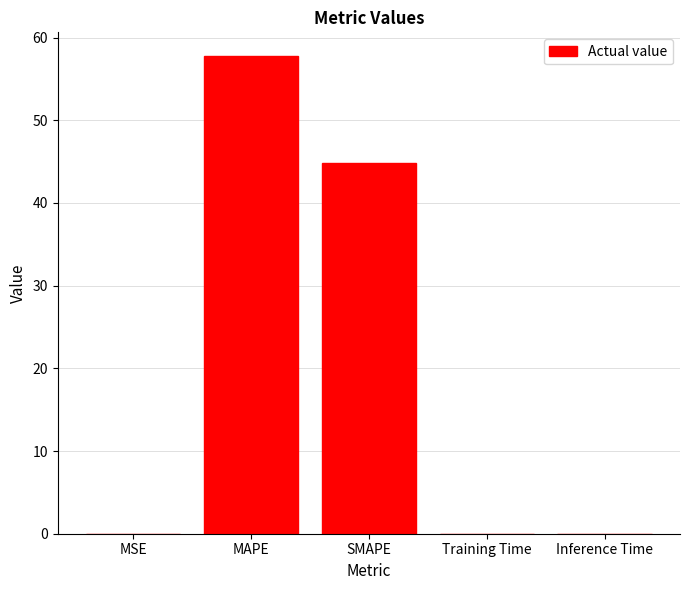

Are the bars grouped side by side (vs. stacked)?

No